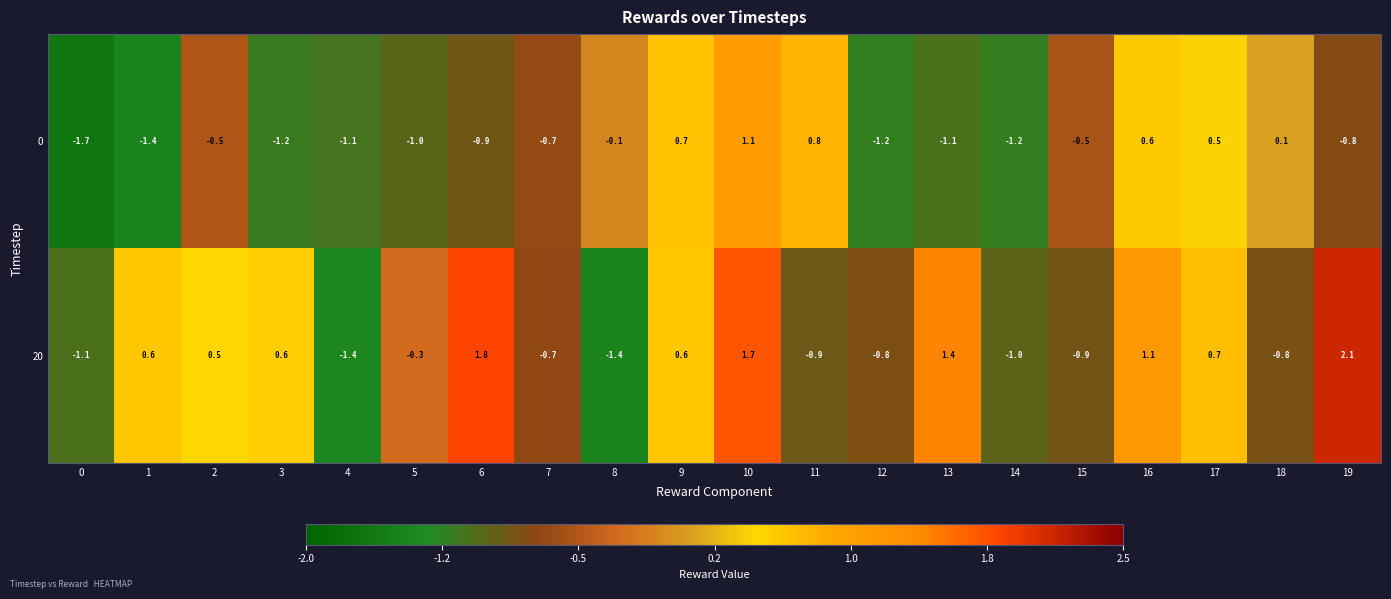

Count the number of data series in this chart.

2